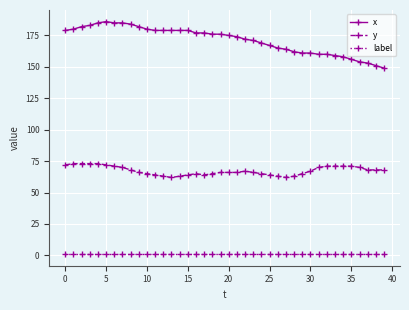

Rank the series by their average value, from lowest to highest.

label, y, x